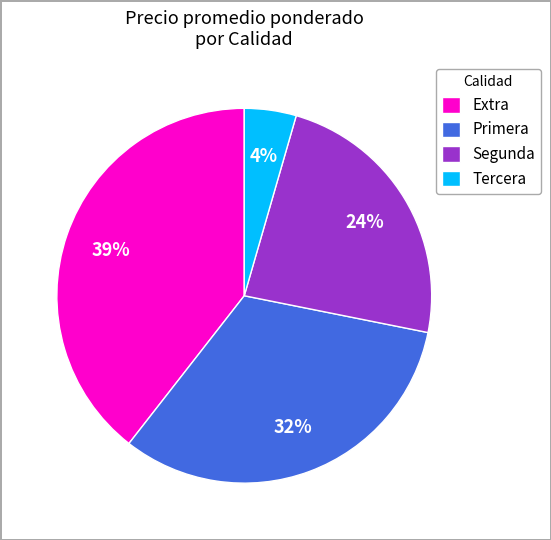

How many slices are in this pie chart?

4